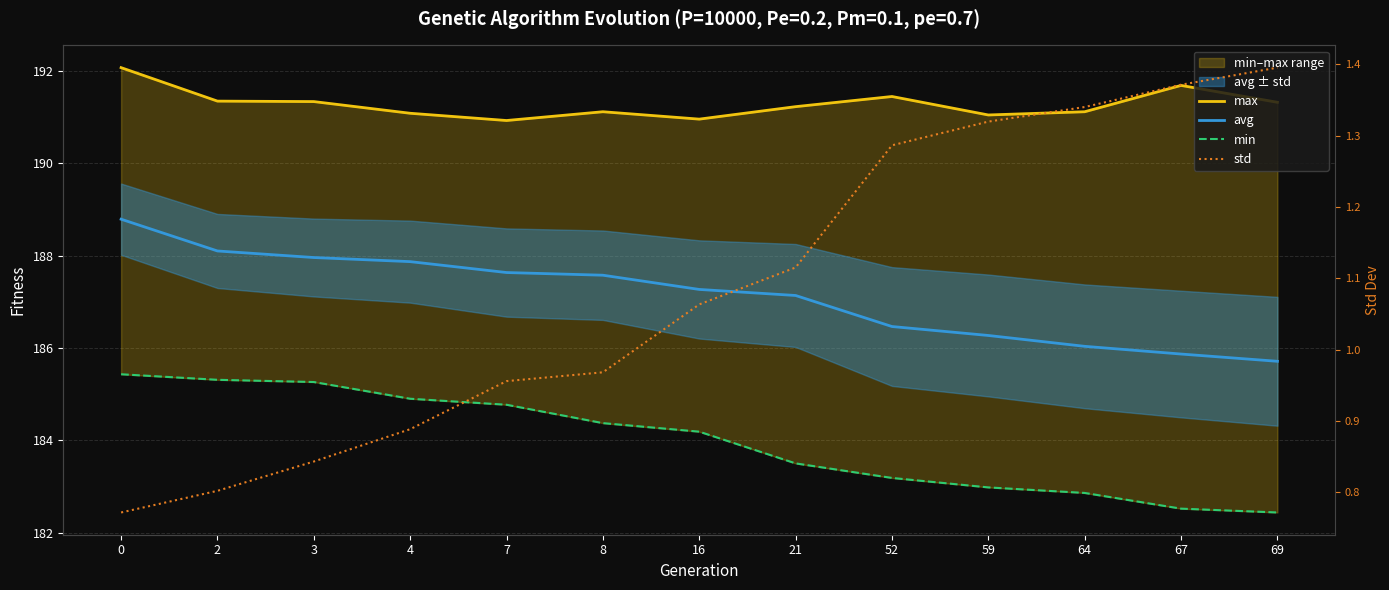

What is the value of the min point at the 10th from the left?

183.0